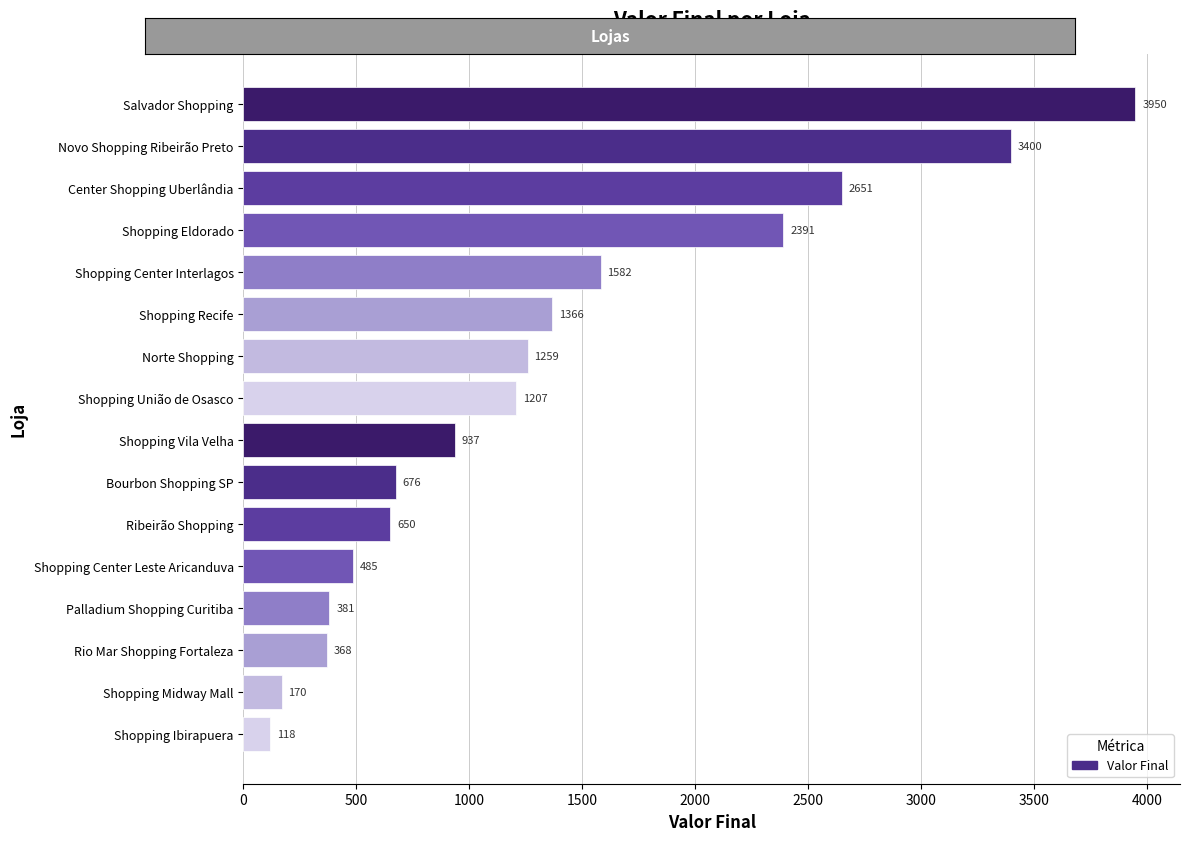

How many data points are less than 1207?

8